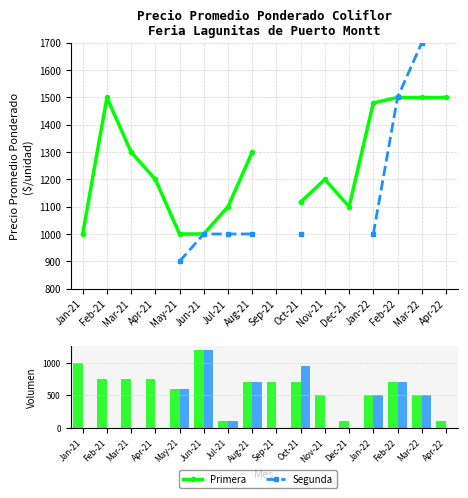

At which label is Segunda closest to 600?

May-21